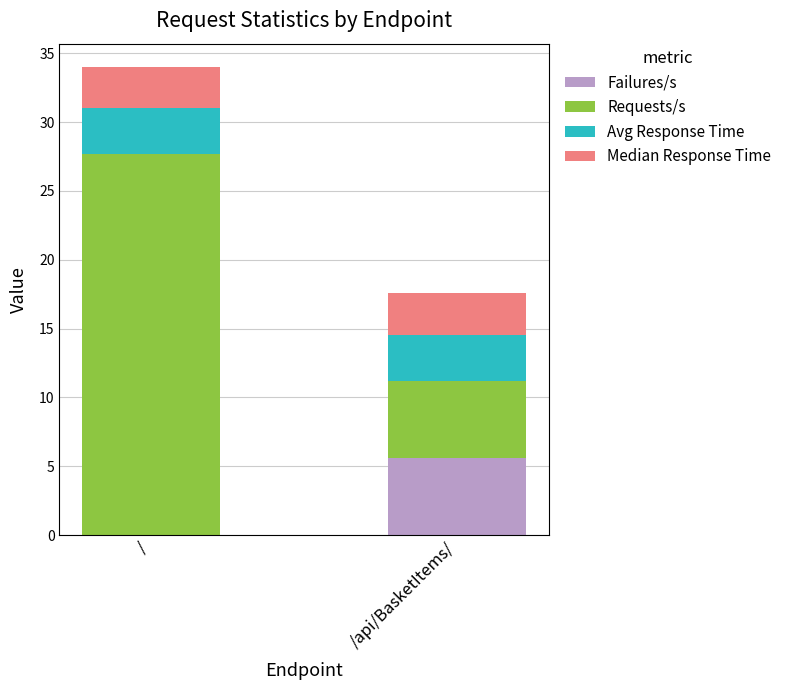

Which category has the highest value in the Failures/s series?

/api/BasketItems/